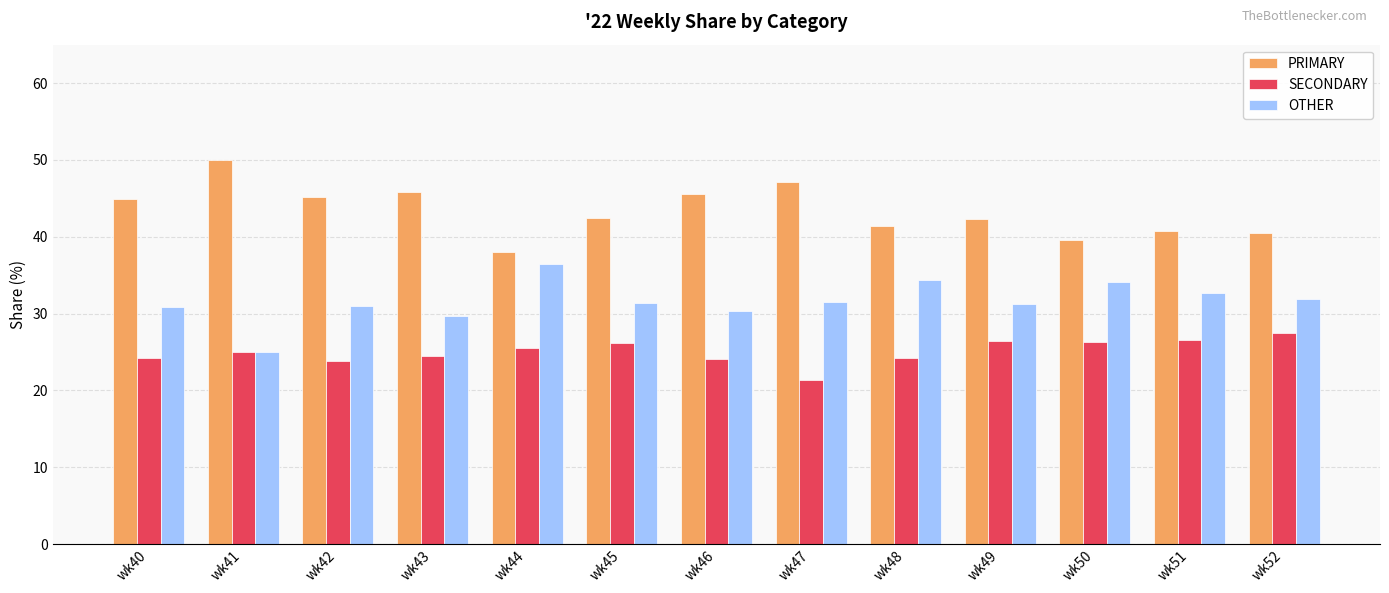

Rank the series at wk49 from highest to lowest value.

PRIMARY, OTHER, SECONDARY